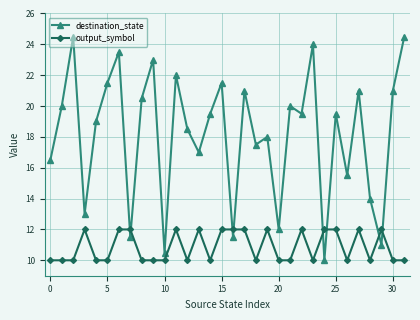

How many series are shown in this chart?

2